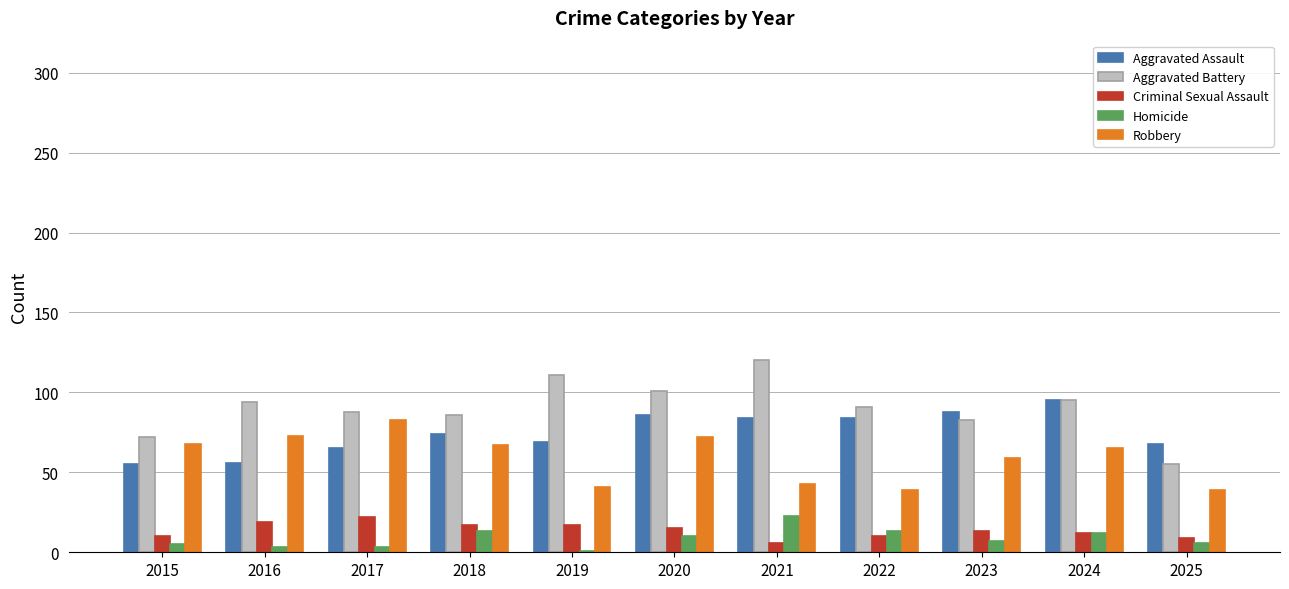

Are the bars horizontal?

No